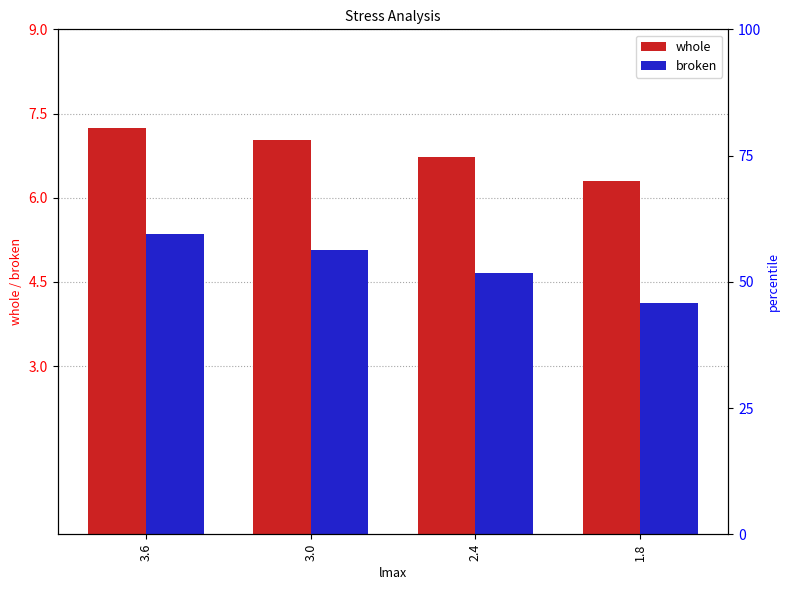

Does the chart contain any negative values?

No